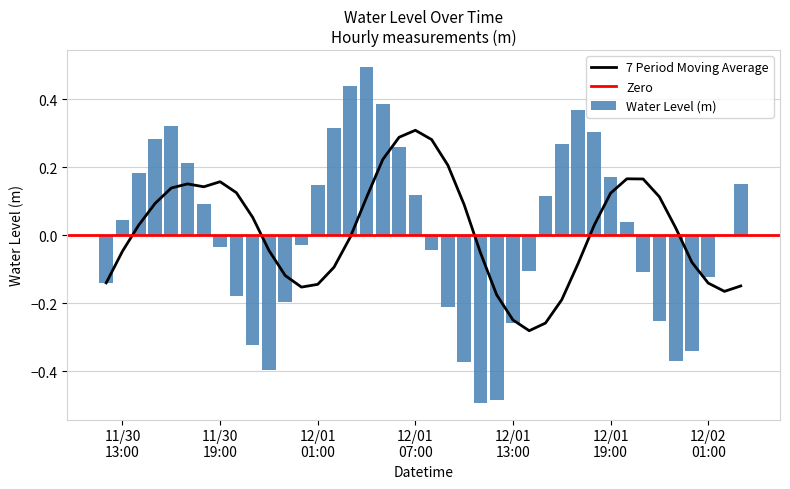

What is the label of the 34th bar from the left?

2022-12-01 21:00:00